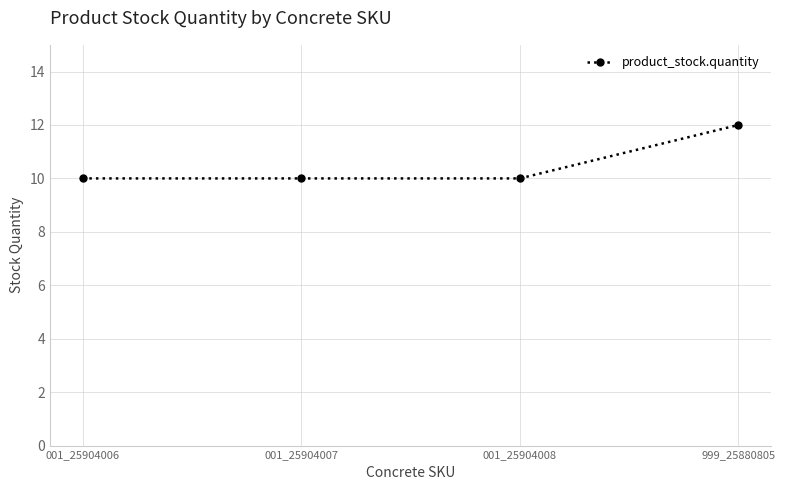

What is the sum of all values?

42